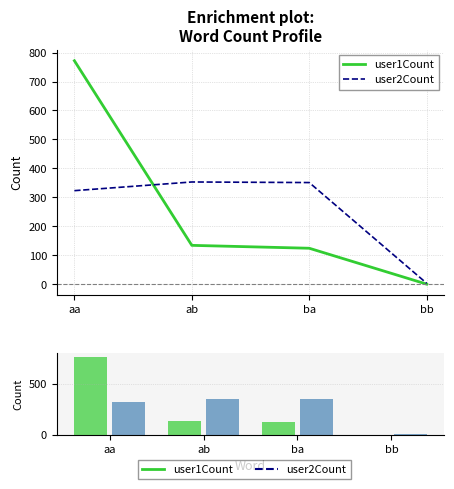

What is the label of the 3rd bar from the right?

ab